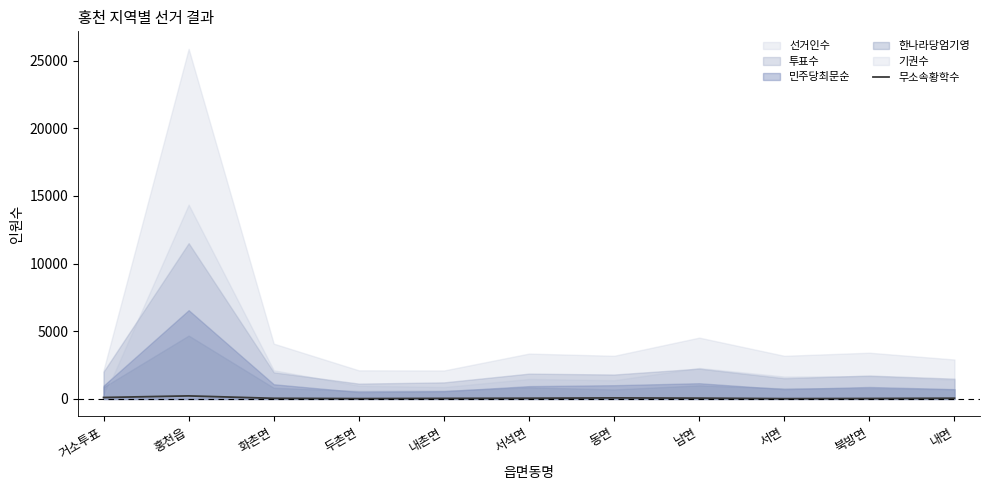

Where is the first local maximum?

홍천읍